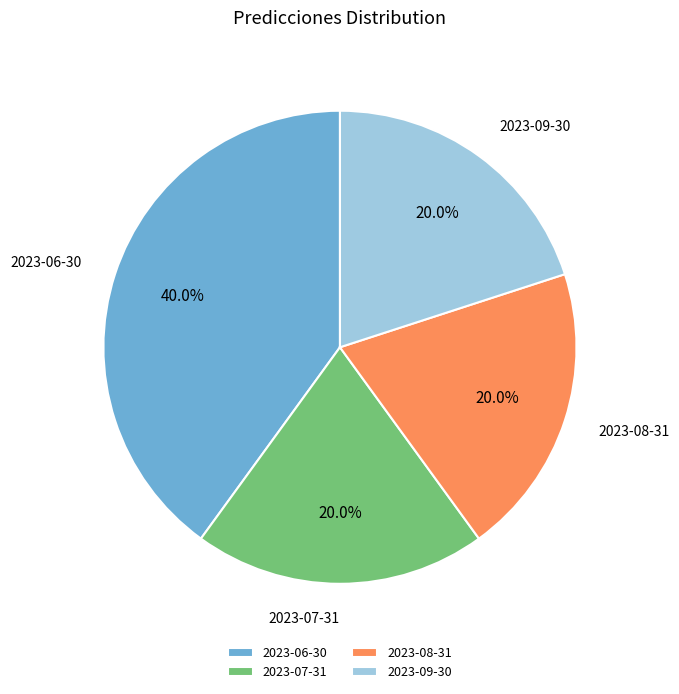

Is it true that 2023-06-30 is 25% of the pie?

False